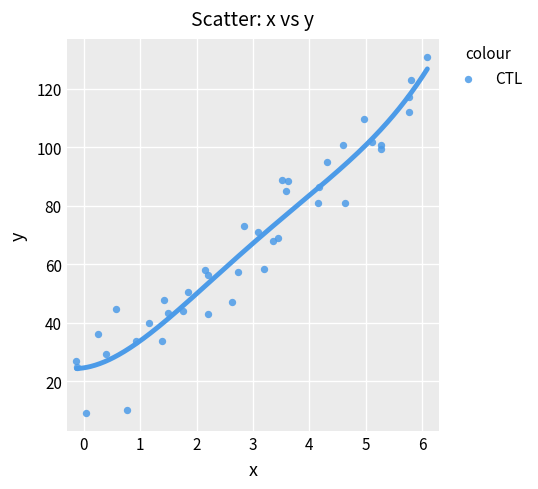

How many data points are displayed?

40